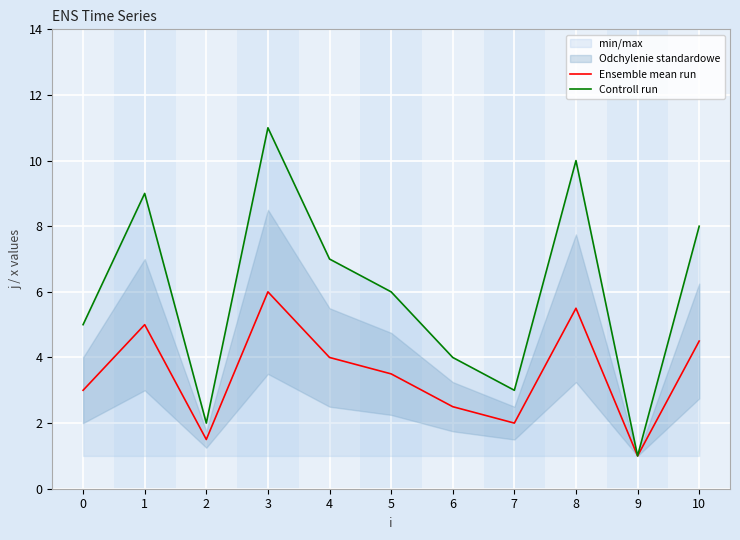

How many series are shown in this chart?

2